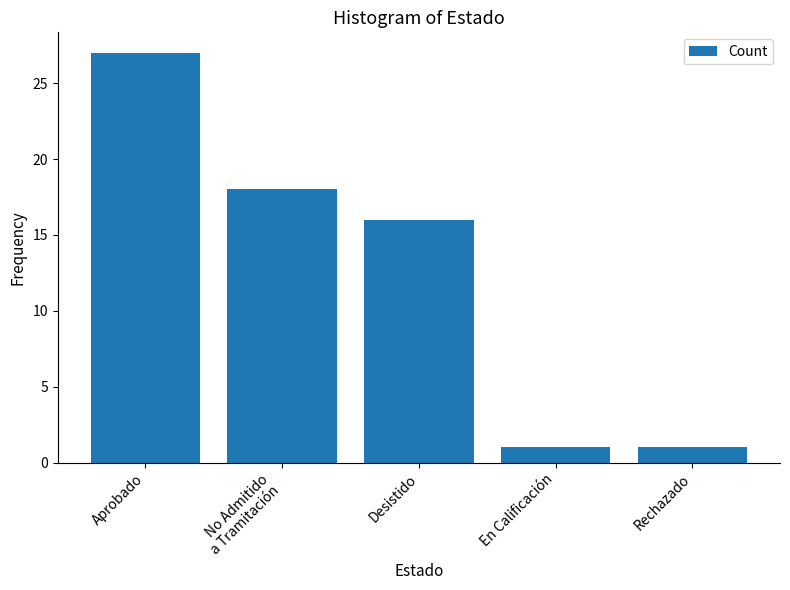

What is the sum of all values?

63